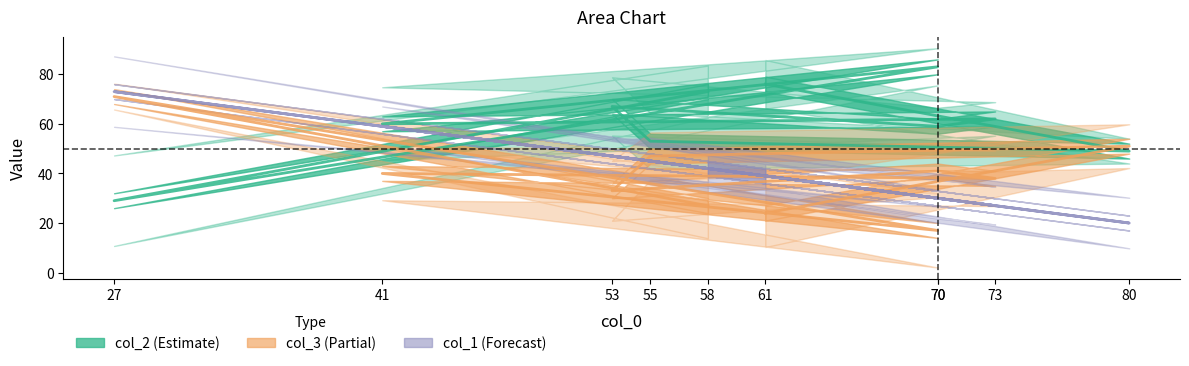

The value of col_3 at 55 is 47. True or false?

True